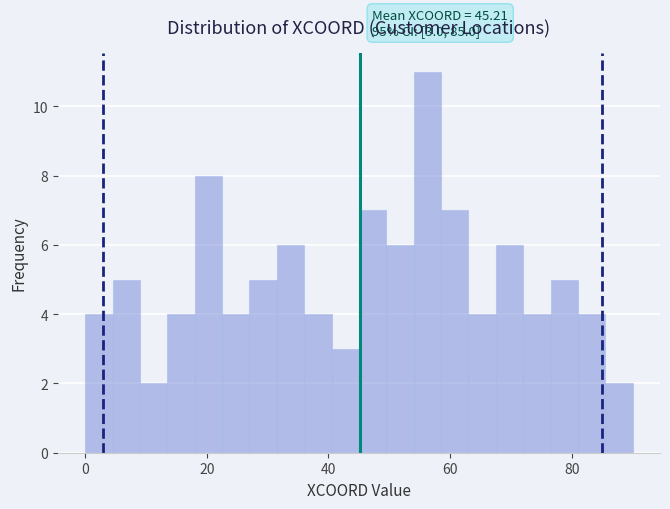

Around what value on the x-axis is the tallest bar? Give the approximate position of its centre, as read against the axis.

56